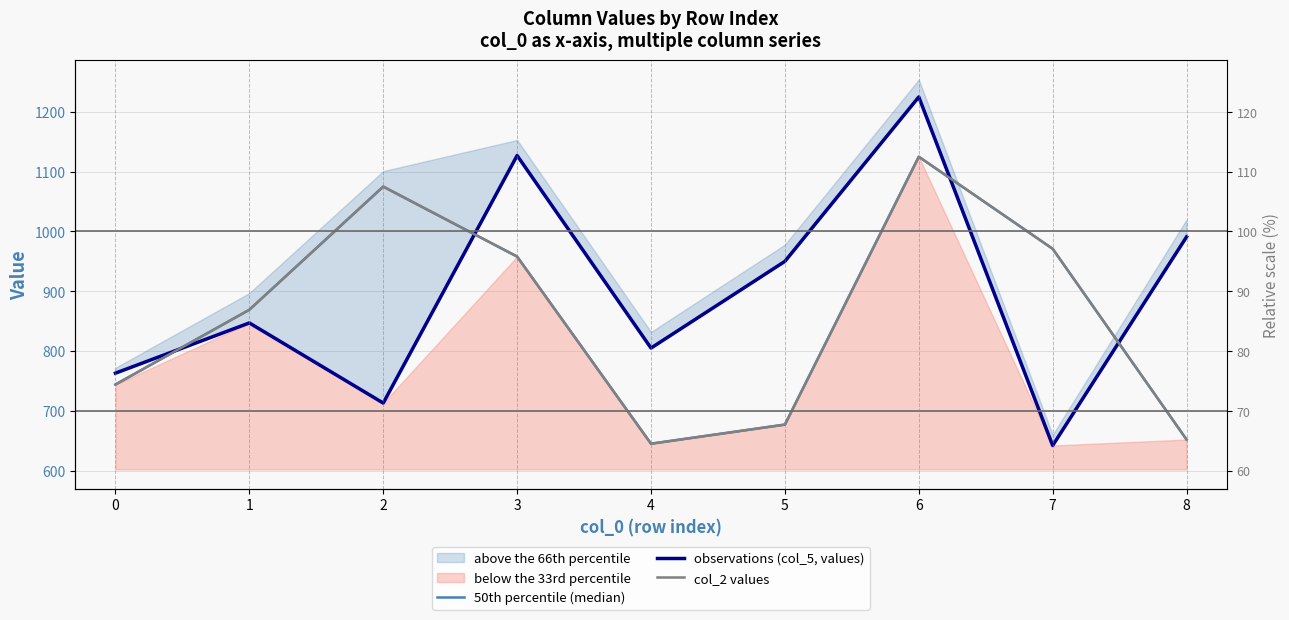

What is the spread (max minus min) of values at 1?

22